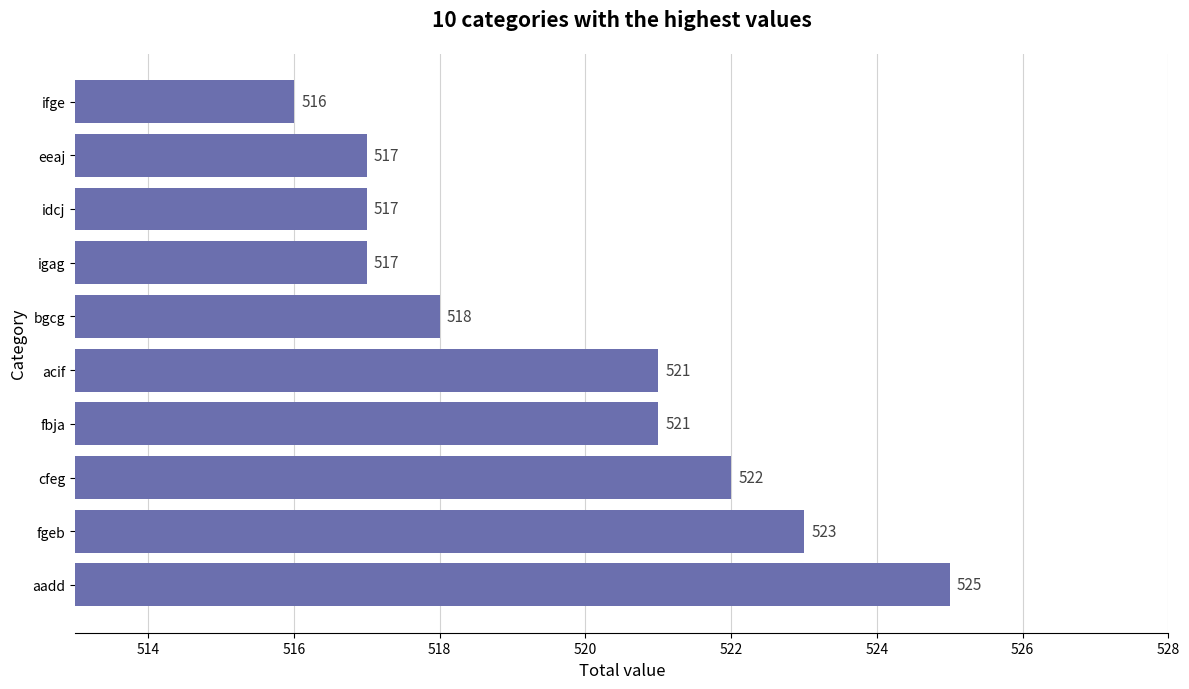

How many series are shown in this chart?

1